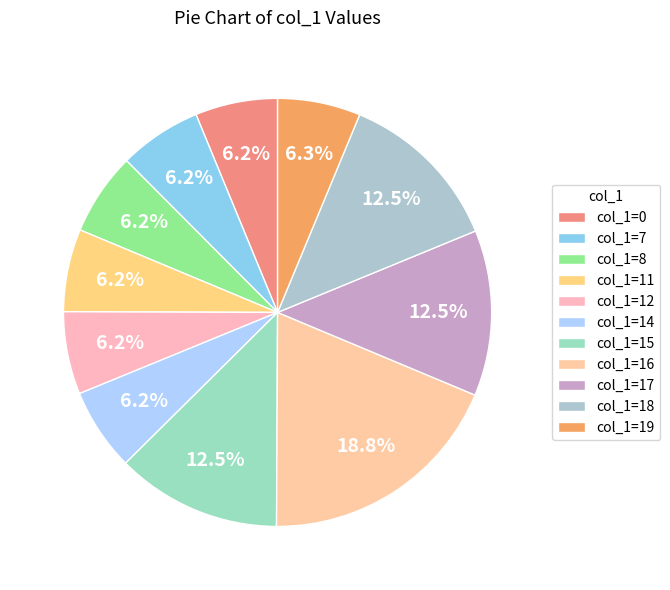

Count the number of slices in the pie.

11